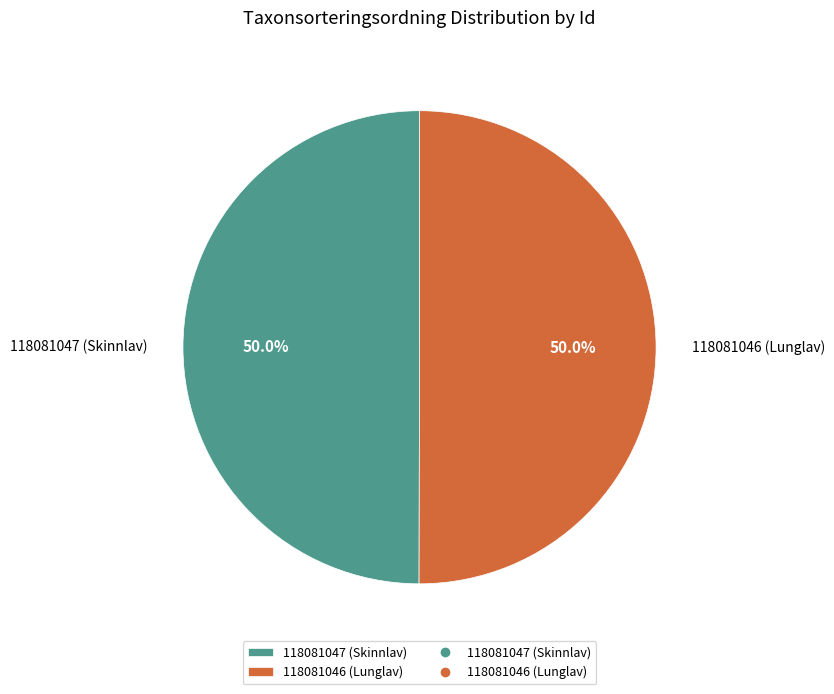

What is the total percentage of 118081046 (Lunglav) and 118081047 (Skinnlav)?

100.0%